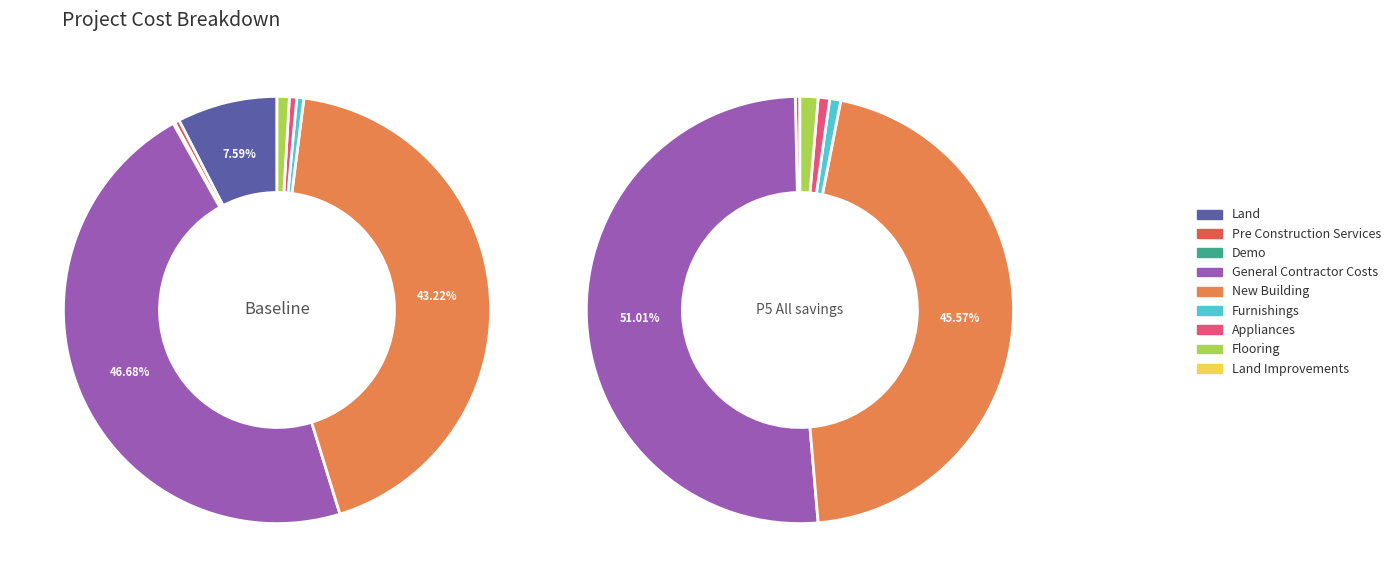

Is there a majority slice in this chart?

No